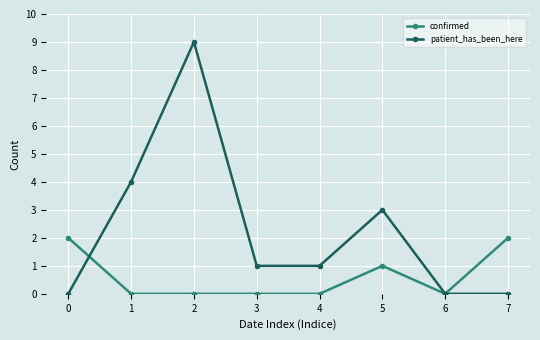

True or false: patient_has_been_here has a value of 3 at 5.

True